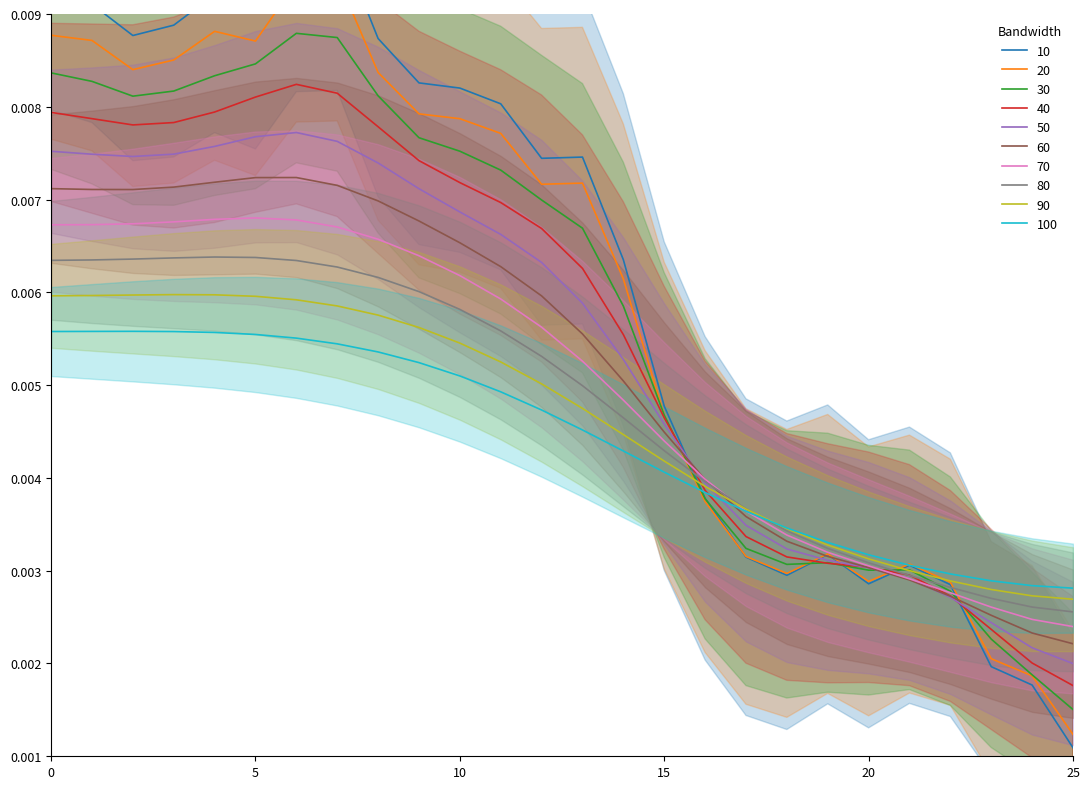

The chart shows a value of 0.0 at 20. True or false?

False